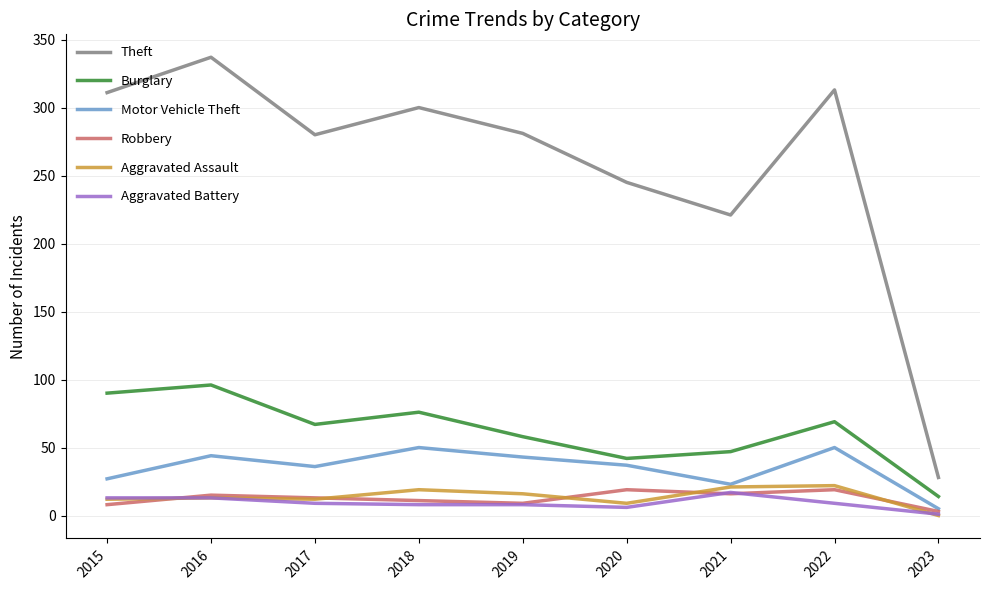

True or false: Theft and Motor Vehicle Theft cross at least once.

False